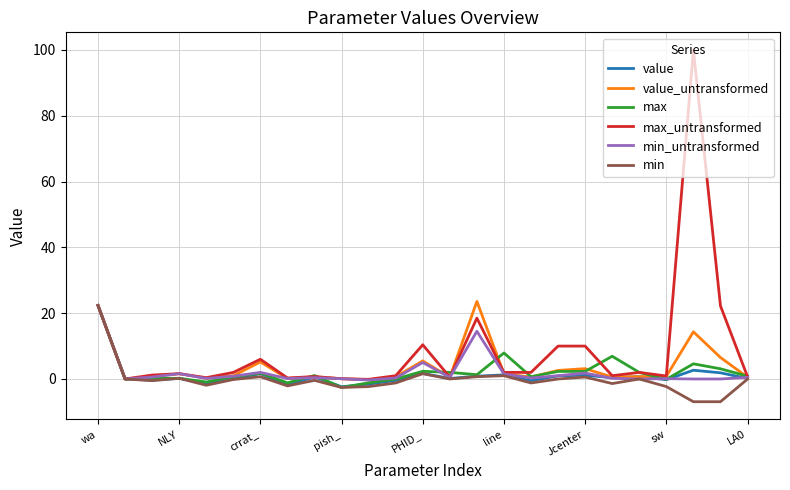

How many lines are shown in the chart?

6